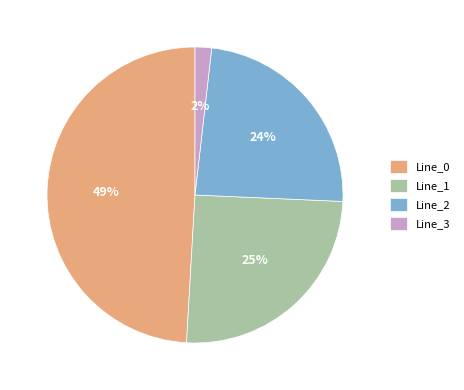

Combined, do Line_0 and Line_2 account for over 50%?

Yes